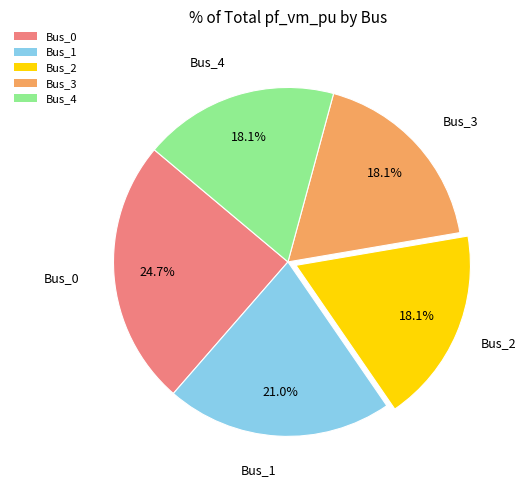

How many slices are in this pie chart?

5